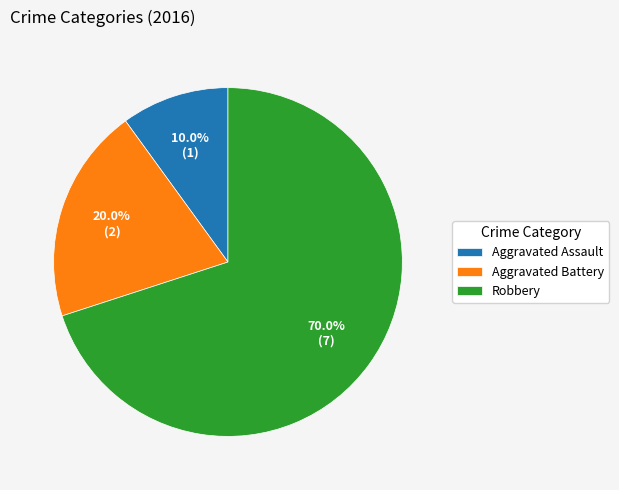

Combined, do Aggravated Assault and Aggravated Battery account for over 50%?

No